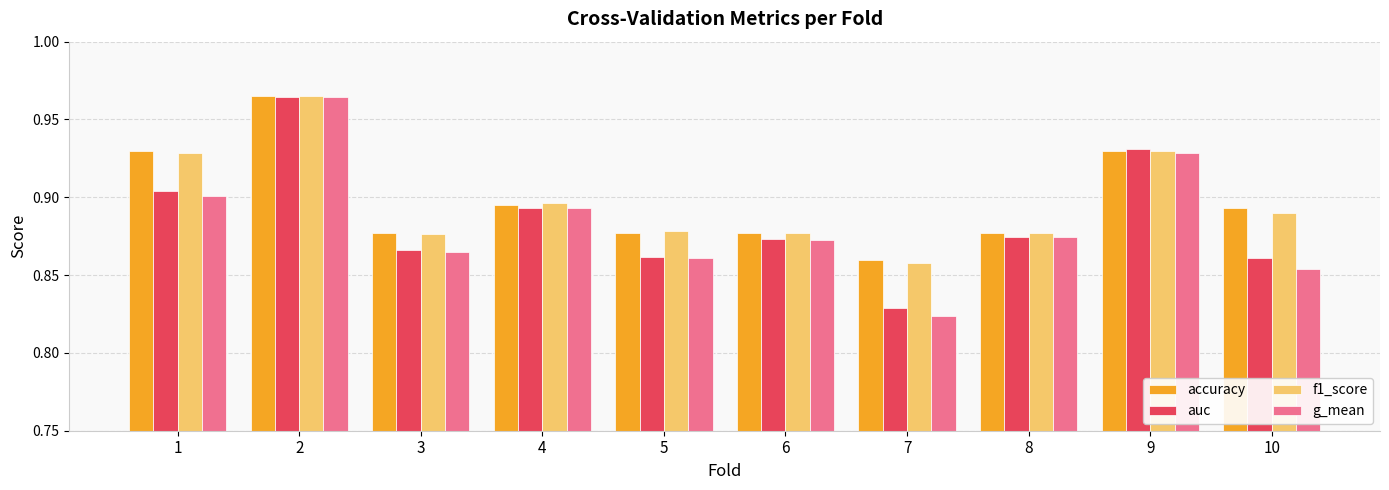

What is the difference between the maximum and minimum values in the f1_score series?

0.1